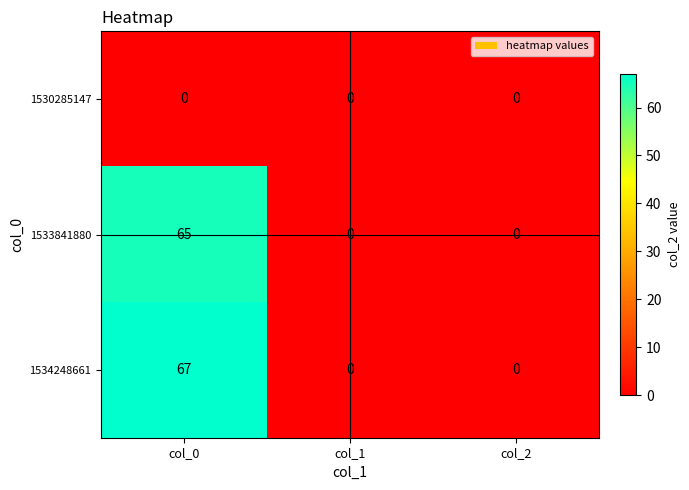

Which label corresponds to the largest value in the chart?

col_0